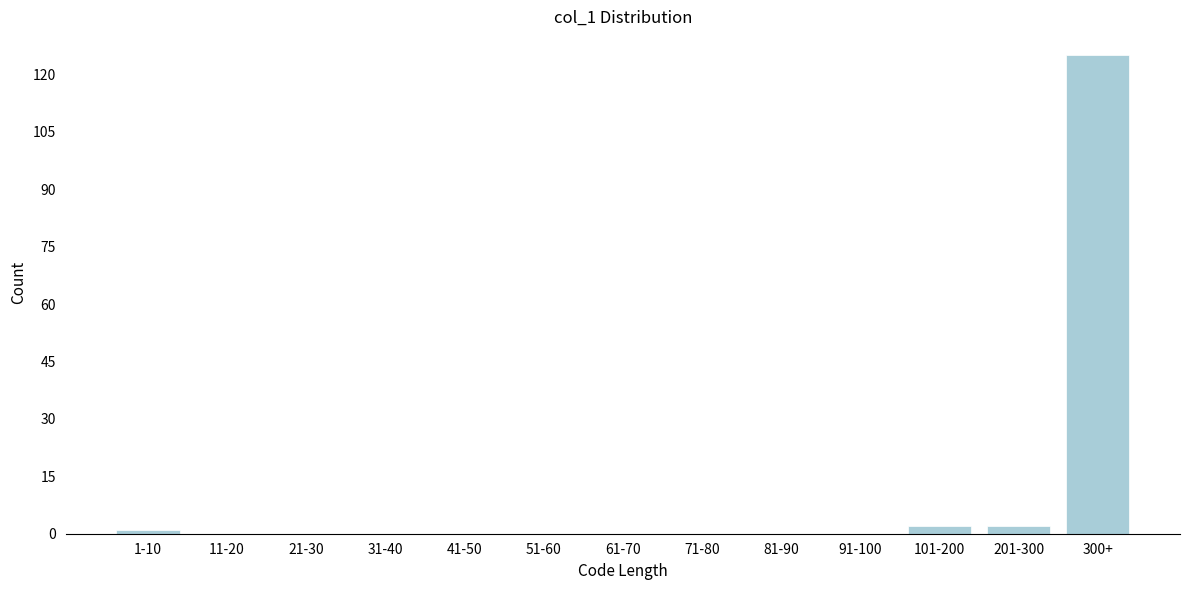

Reading left to right, list all the values displayed in this chart.

1-10=1	11-20=0	21-30=0	31-40=0	41-50=0	51-60=0	61-70=0	71-80=0	81-90=0	91-100=0	101-200=2	201-300=2	300+=125